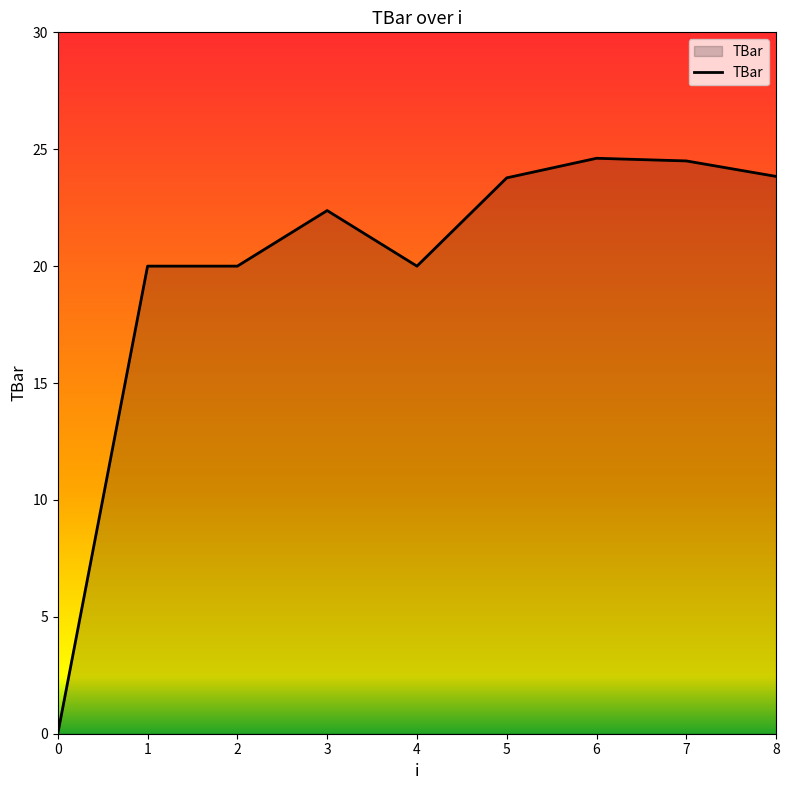

True or false: the data shows 24.6 at 6.

True